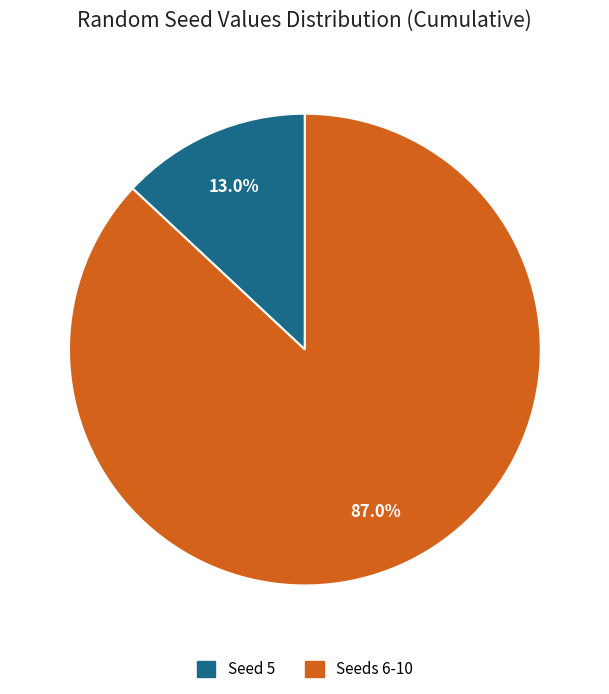

To the nearest percent, what is the difference between the largest and smallest slice percentages?

74%